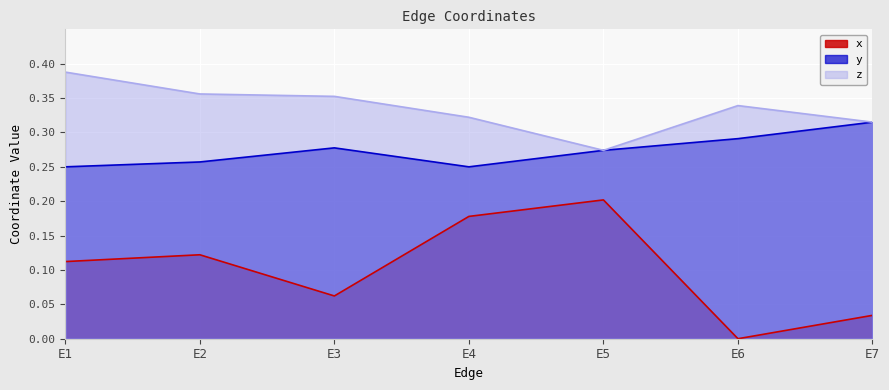

Between E4 and E5, which series saw the biggest shift?

z